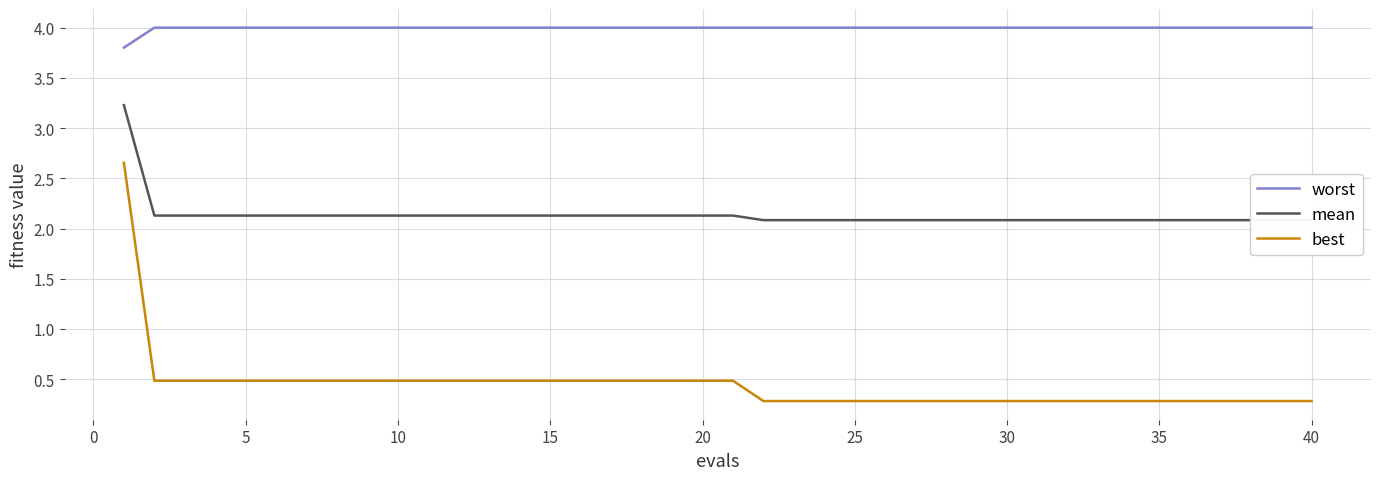

Reading right to left, extract all data points from this chart.

worst: 4.0	4.0	4.0	4.0	4.0	4.0	4.0	4.0	4.0	4.0	4.0	4.0	4.0	4.0	4.0	4.0	4.0	4.0	4.0	4.0	4.0	4.0	4.0	4.0	4.0	4.0	4.0	4.0	4.0	4.0	4.0	4.0	4.0	4.0	4.0	4.0	4.0	4.0	4.0	3.8
mean: 2.1	2.1	2.1	2.1	2.1	2.1	2.1	2.1	2.1	2.1	2.1	2.1	2.1	2.1	2.1	2.1	2.1	2.1	2.1	2.1	2.1	2.1	2.1	2.1	2.1	2.1	2.1	2.1	2.1	2.1	2.1	2.1	2.1	2.1	2.1	2.1	2.1	2.1	2.1	3.2
best: 0.3	0.3	0.3	0.3	0.3	0.3	0.3	0.3	0.3	0.3	0.3	0.3	0.3	0.3	0.3	0.3	0.3	0.3	0.3	0.5	0.5	0.5	0.5	0.5	0.5	0.5	0.5	0.5	0.5	0.5	0.5	0.5	0.5	0.5	0.5	0.5	0.5	0.5	0.5	2.7